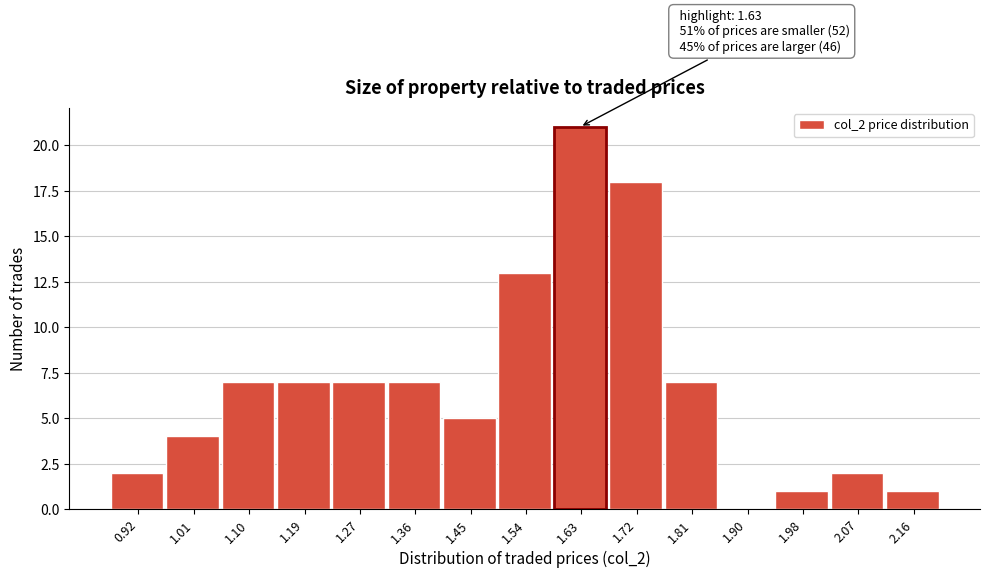

Reading left to right, list all the values displayed in this chart.

0.92=2	1.01=4	1.10=7	1.19=7	1.27=7	1.36=7	1.45=5	1.54=13	1.63=21	1.72=18	1.81=7	1.90=0	1.98=1	2.07=2	2.16=1